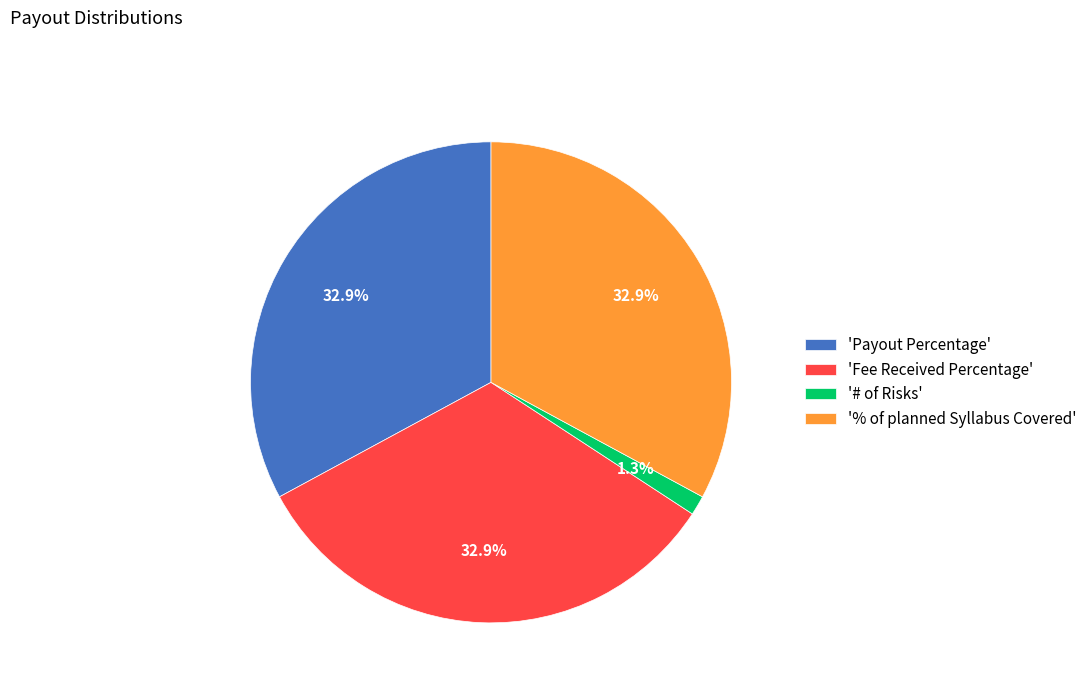

Count the number of slices in the pie.

4